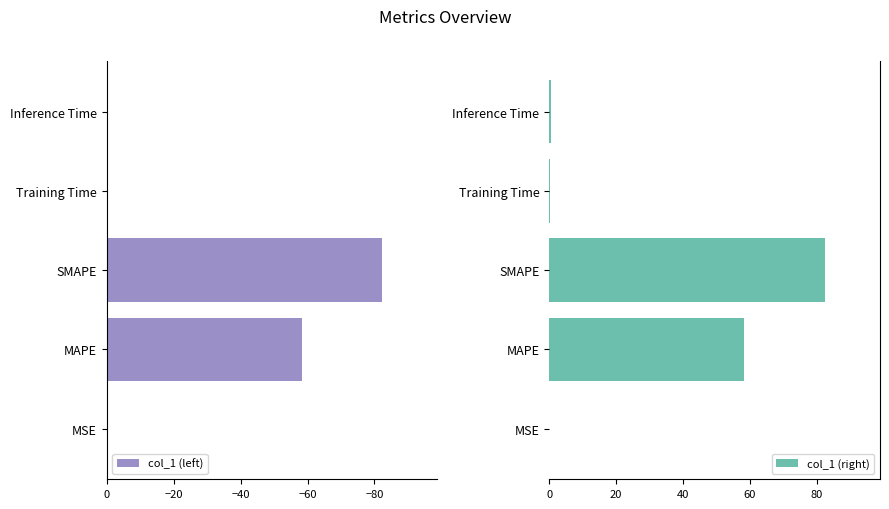

Reading right to left, what are all the values shown in this chart?

col_1 (left): -0.4	-0.4	-82.4	-58.3	-0.0
col_1 (right): 0.4	0.4	82.4	58.3	0.0